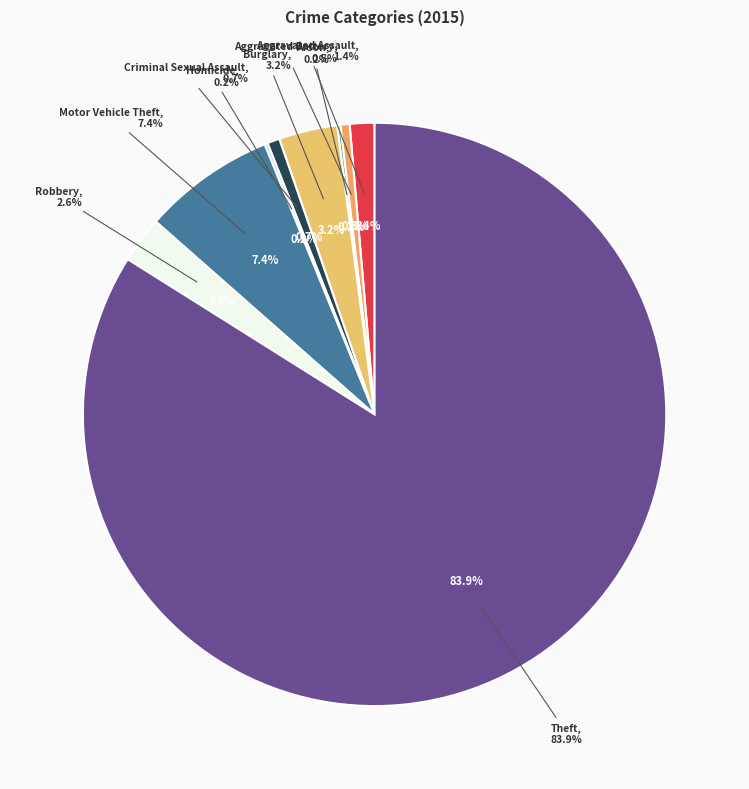

To the nearest percent, what is the combined percentage of Burglary and Motor Vehicle Theft?

11%